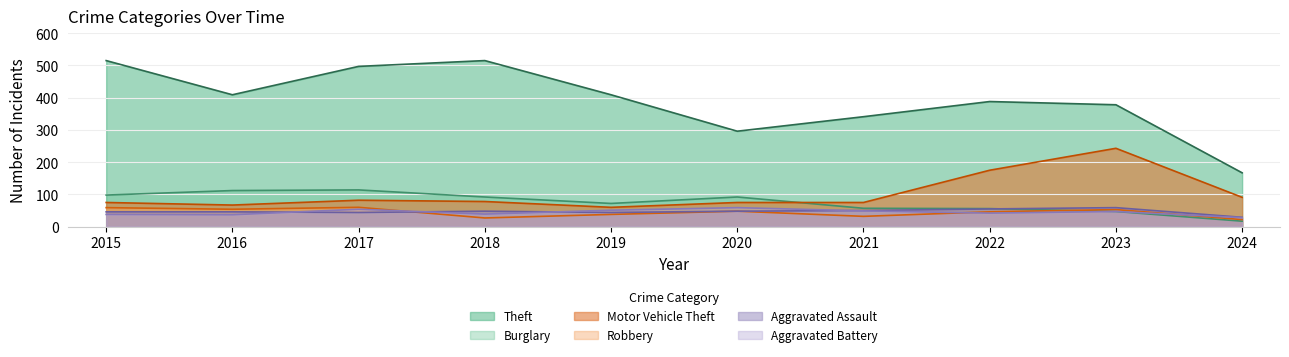

Where do Aggravated Assault and Burglary first cross each other?

2022 and 2023